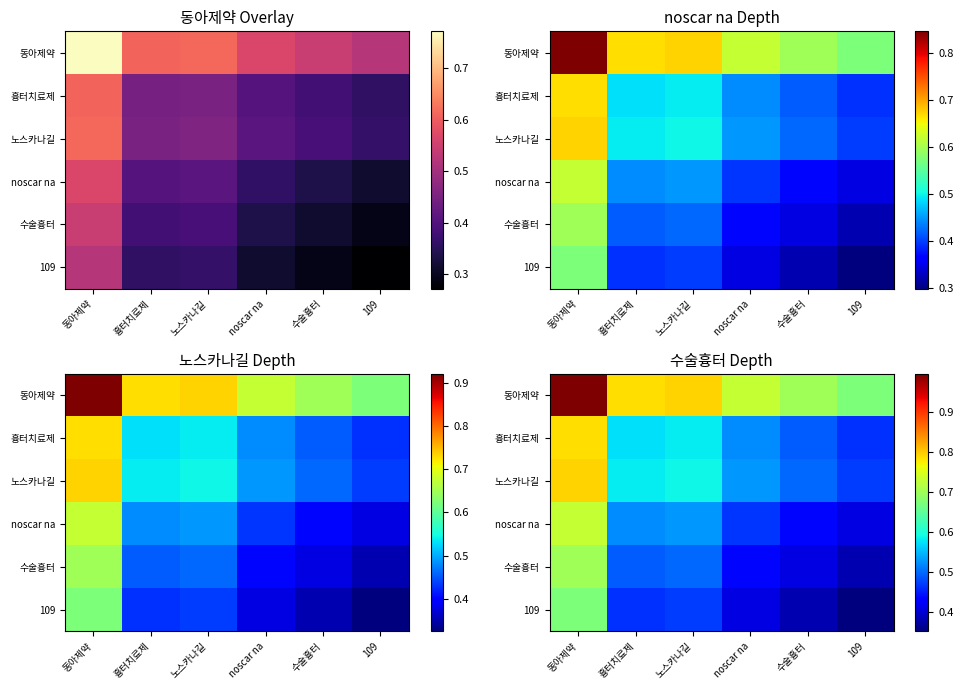

How many 흉터치료제 values are between 0 and 1?

6